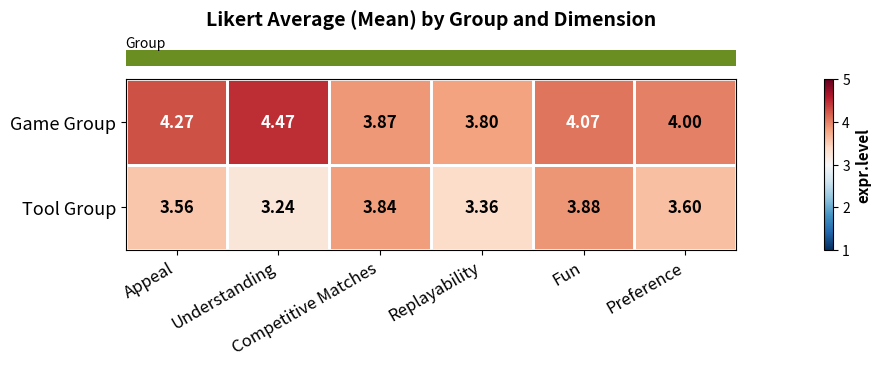

How many data points in Game Group are less than 4?

2